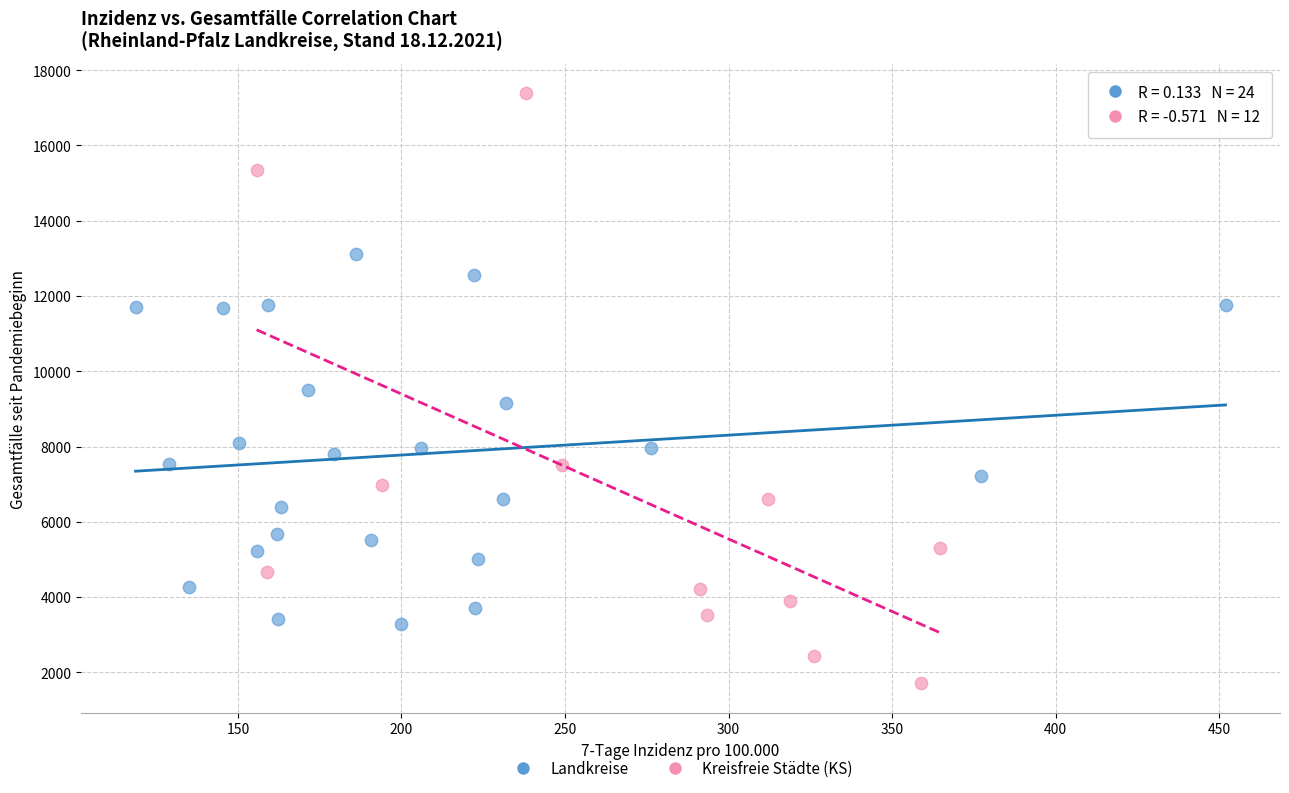

Which series contains the lowest Y value?

Kreisfreie Städte (KS)